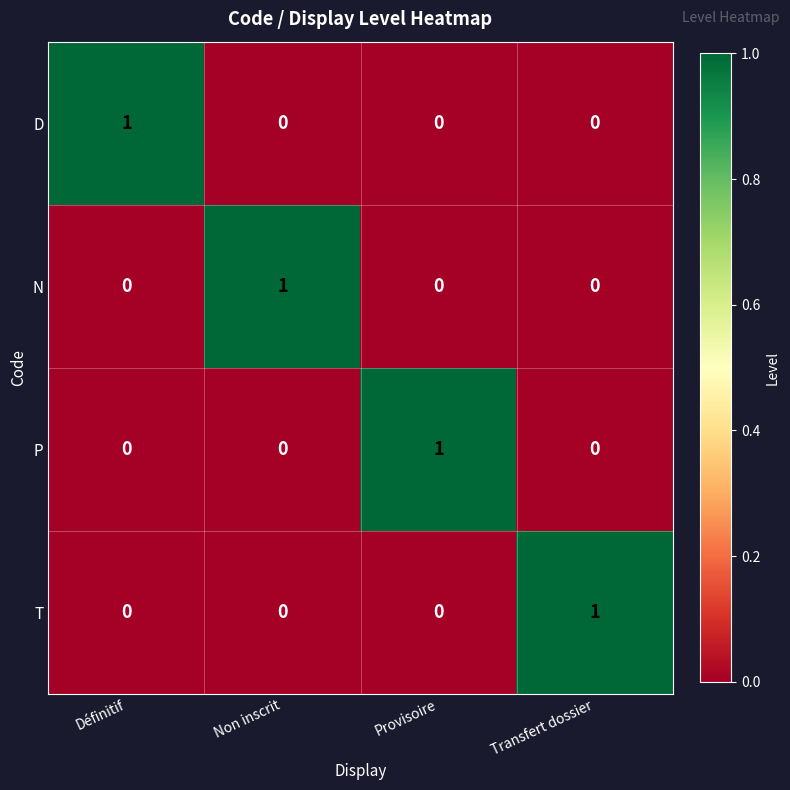

What is the spread (max minus min) of values at Provisoire?

1